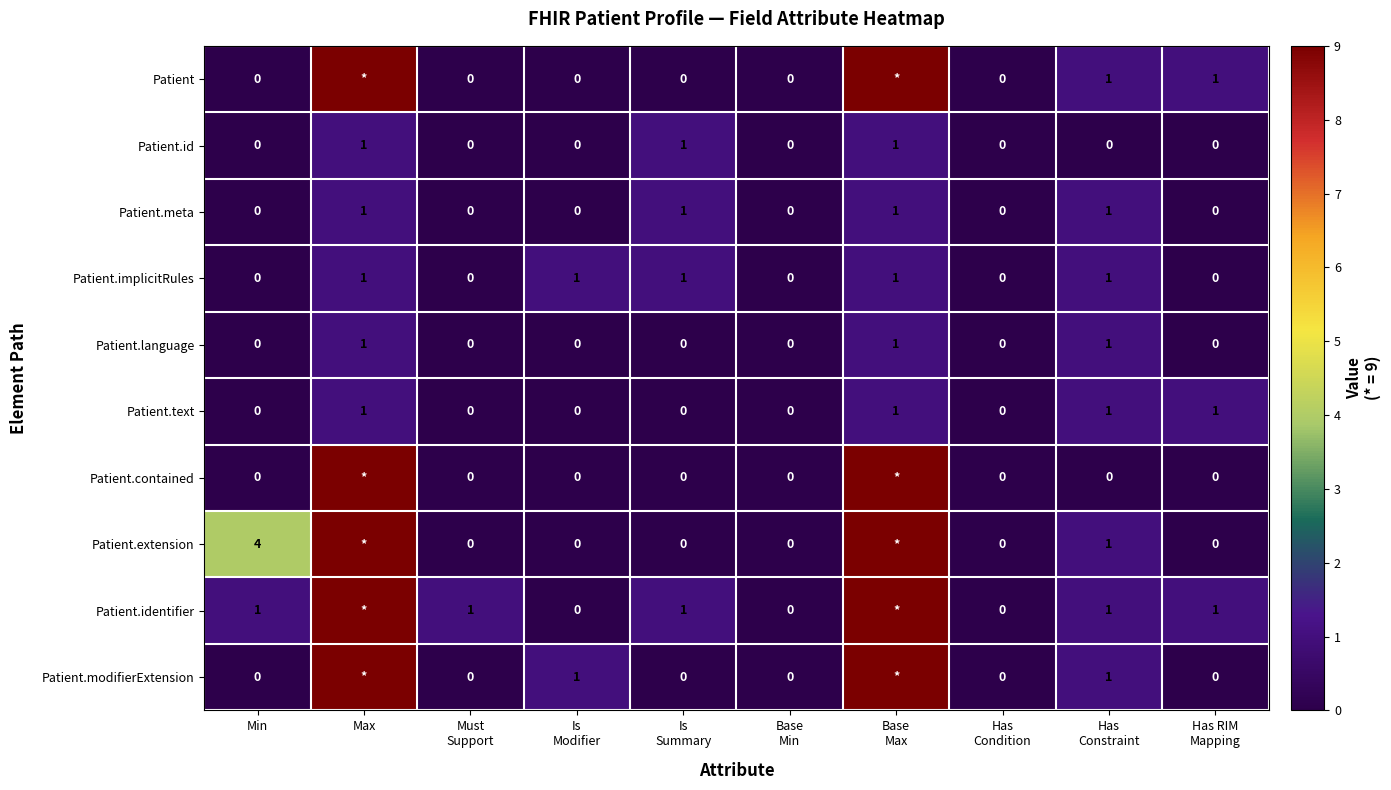

How many values in the Patient.language series exceed 0?

3